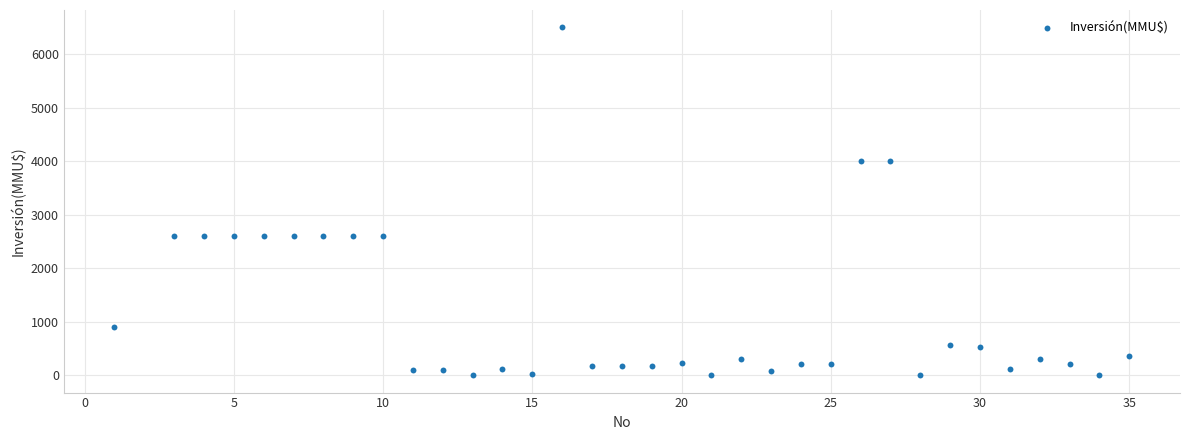

What is the range of Y values (max minus min)?

6500